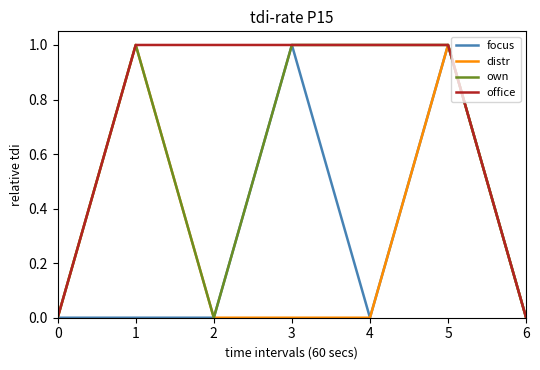

True or false: focus has a value of -1 at 6.

False